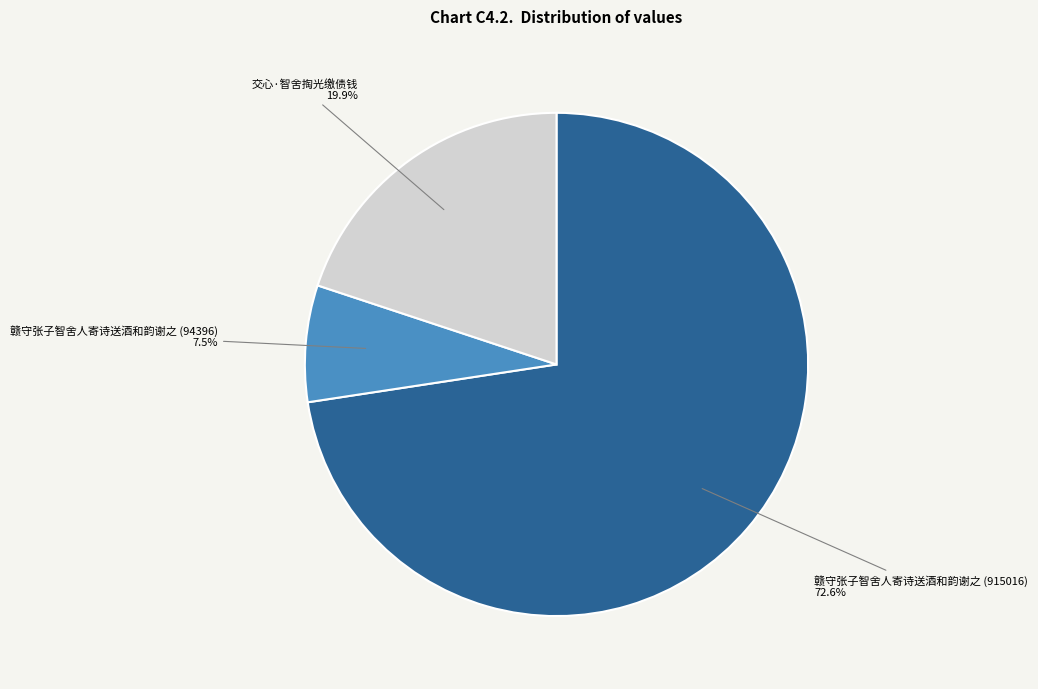

The 赣守张子智舍人寄诗送酒和韵谢之 (915016) slice represents 87% of the pie. True or false?

False